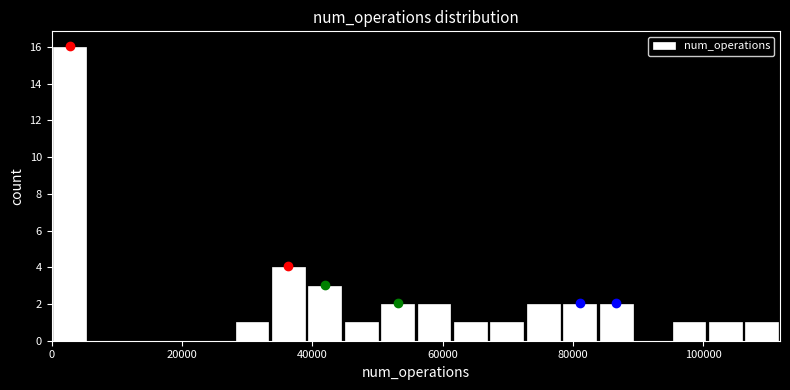

Read against the x-axis, roughly where is the centre of the tallest bar?

2000